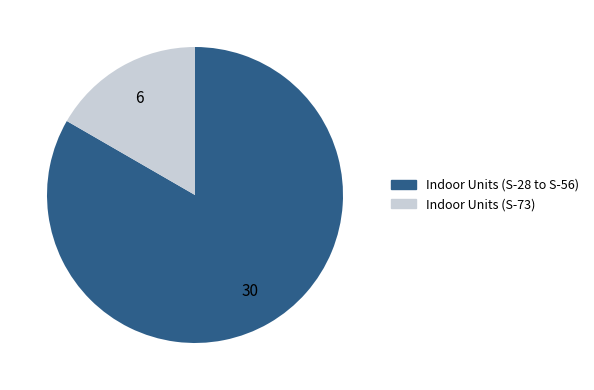

Is there any slice that represents more than half of the pie?

Yes